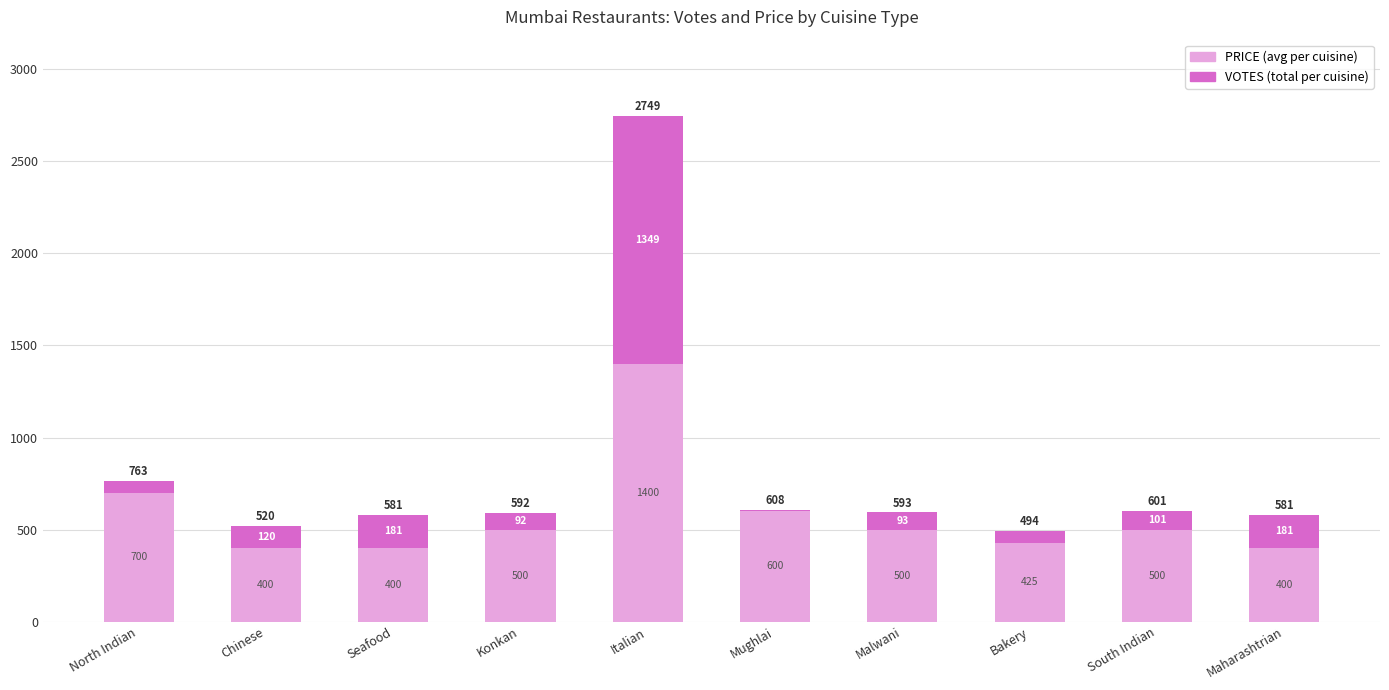

What is the total value across all series at Malwani?

593